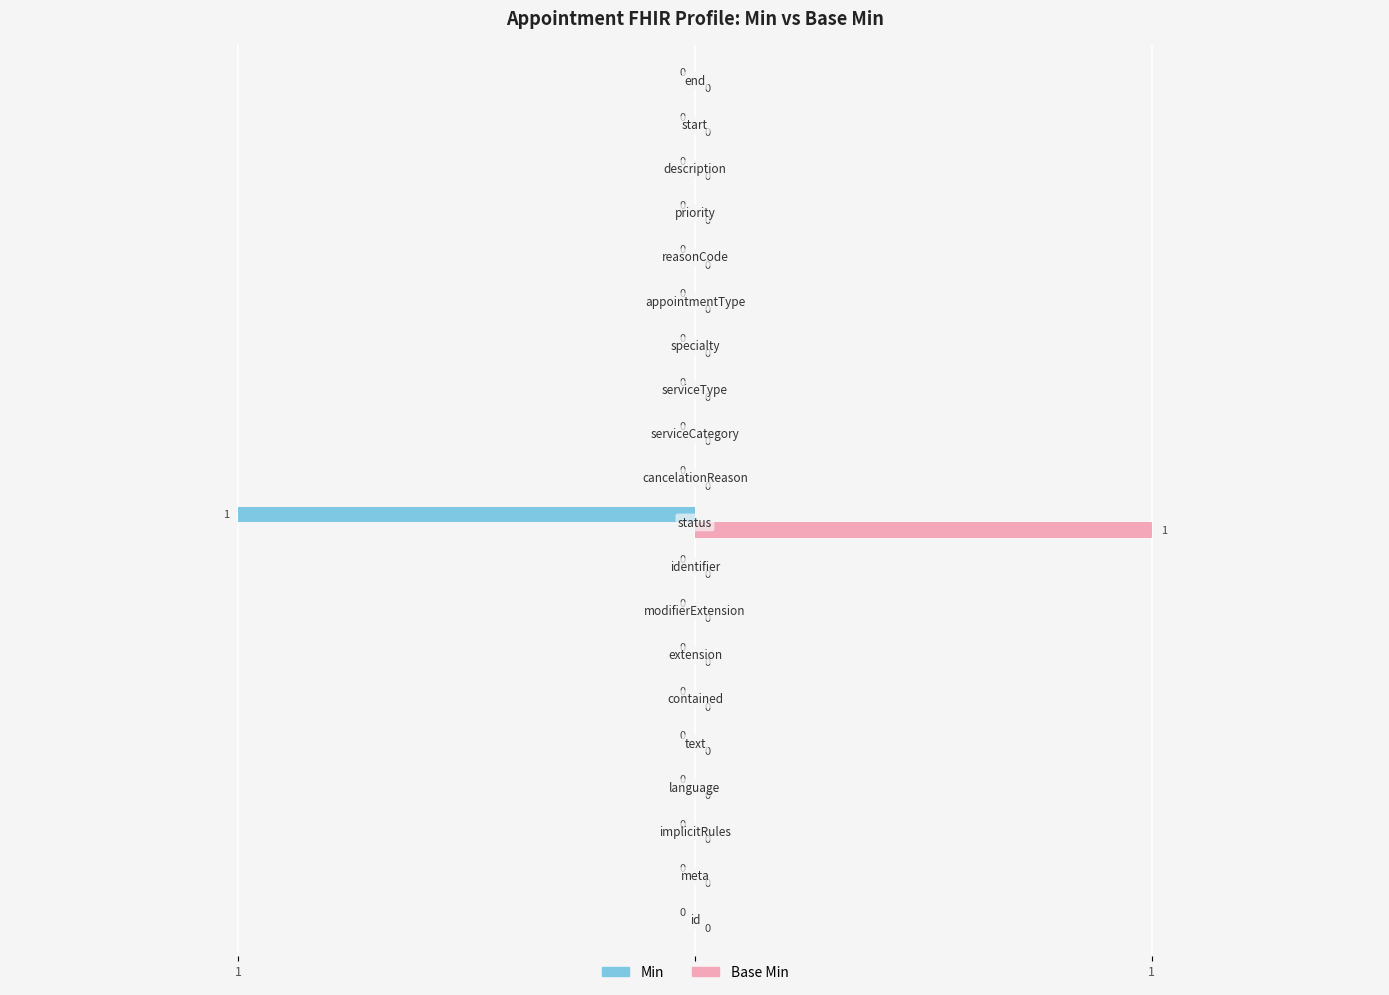

Reading left to right, extract all data points from this chart.

Min: 0	0	0	0	0	0	0	0	0	-1	0	0	0	0	0	0	0	0	0	0
Base Min: 0	0	0	0	0	0	0	0	0	1	0	0	0	0	0	0	0	0	0	0